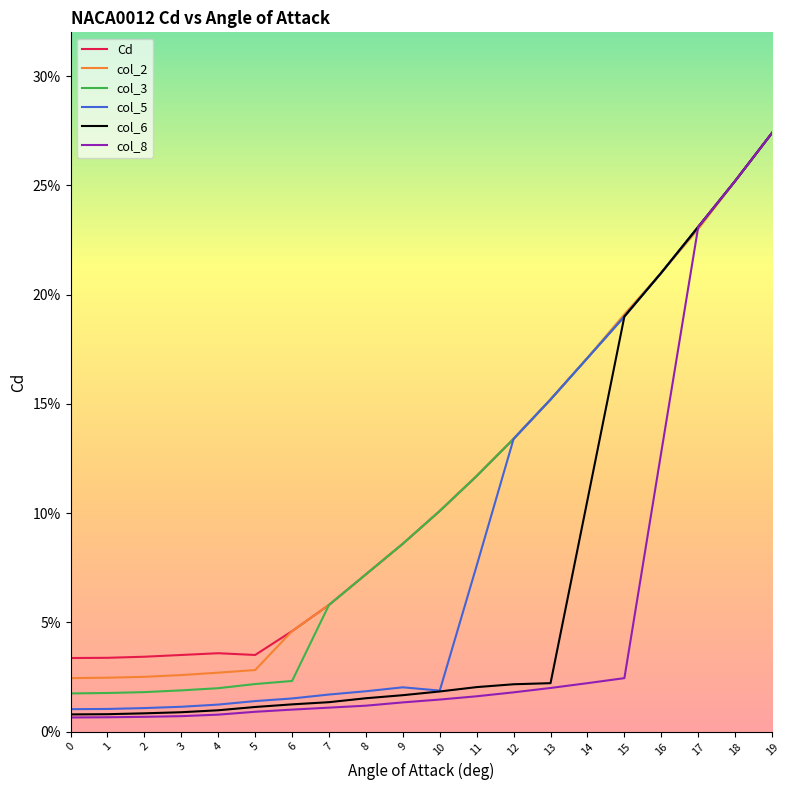

Does the chart display data point markers on the line(s)?

No